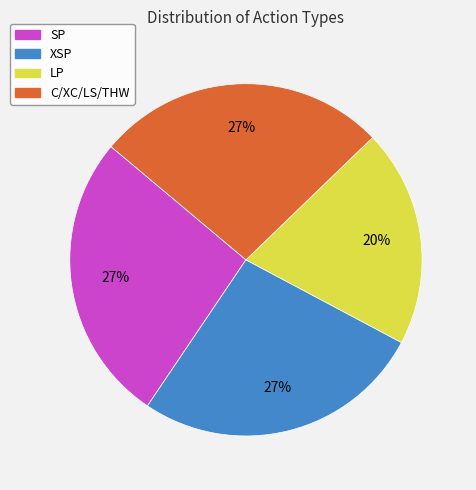

Does any single category account for the majority?

No